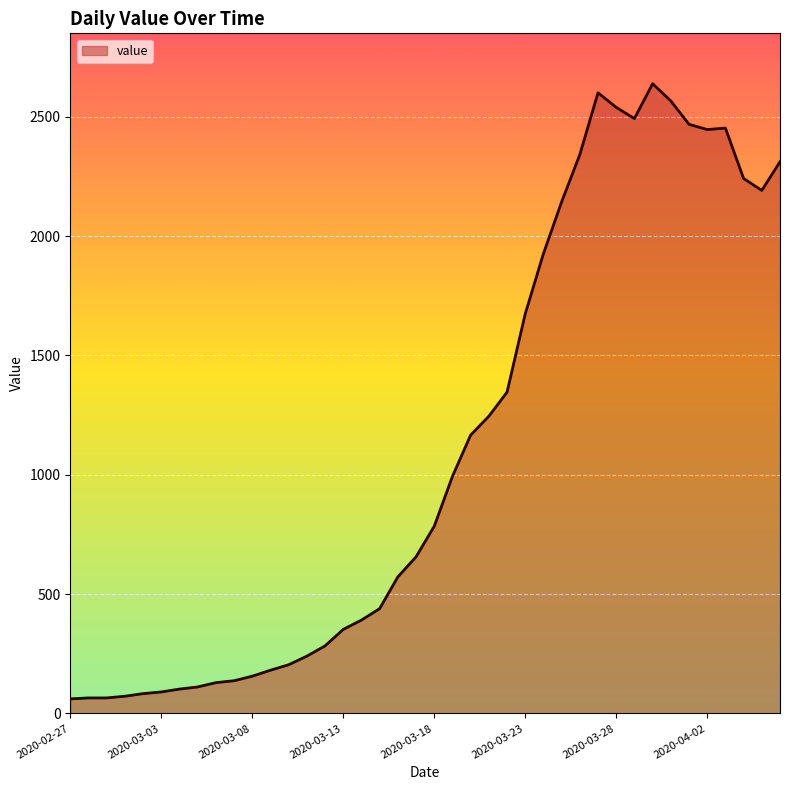

What is the minimum value shown in the chart?

61